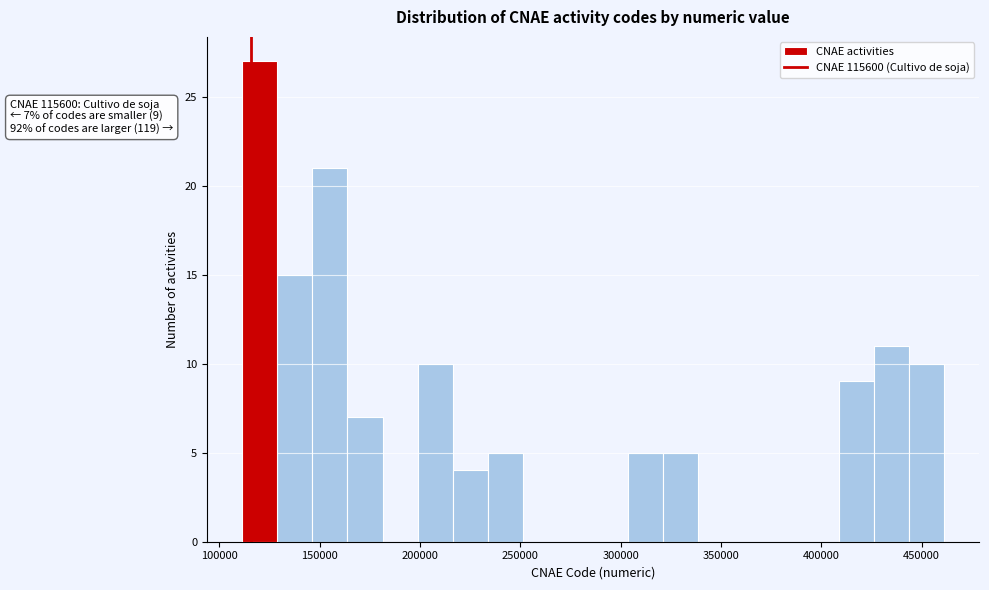

Around what value on the x-axis is the tallest bar? Give the approximate position of its centre, as read against the axis.

120000